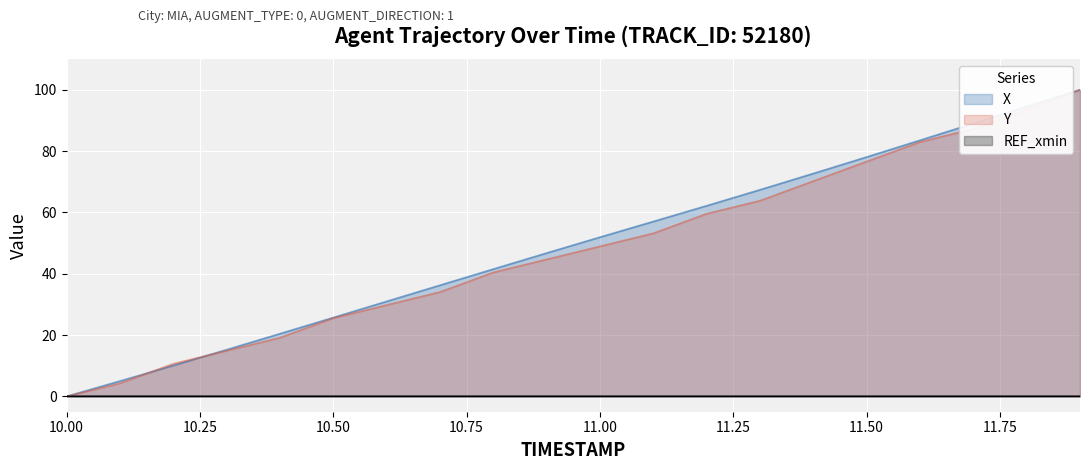

What is the highest value of the X series?

100.0